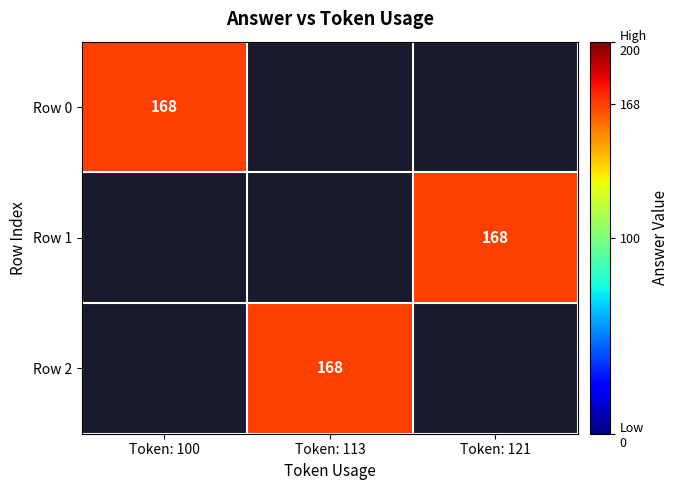

The Row 1 series shows 168 at Token: 121. True or false?

True